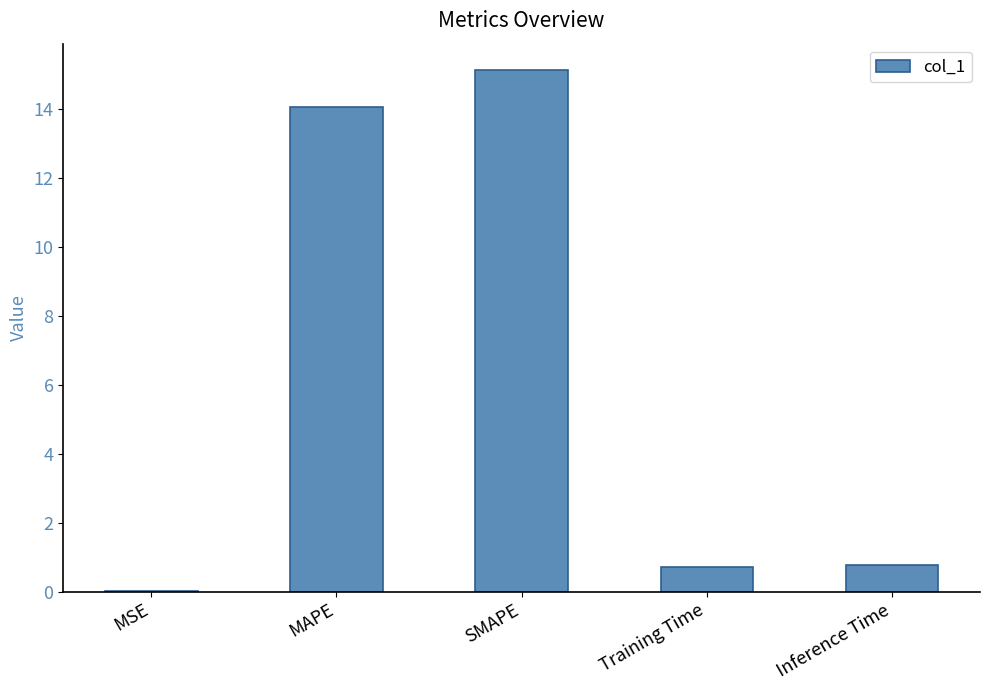

Is it true that the value at MAPE is 14.1?

True